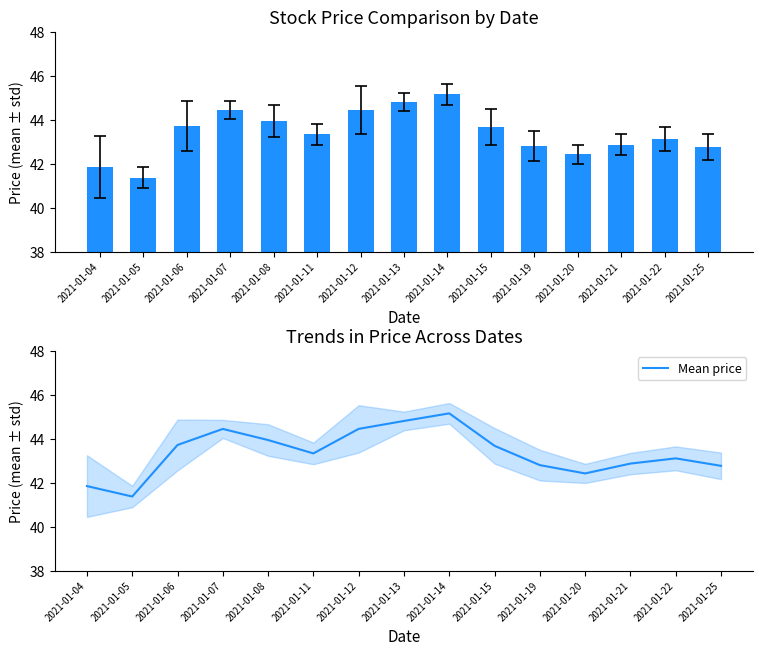

Rank the categories by value from highest to lowest.

2021-01-14, 2021-01-13, 2021-01-12, 2021-01-07, 2021-01-08, 2021-01-06, 2021-01-15, 2021-01-11, 2021-01-22, 2021-01-21, 2021-01-19, 2021-01-25, 2021-01-20, 2021-01-04, 2021-01-05